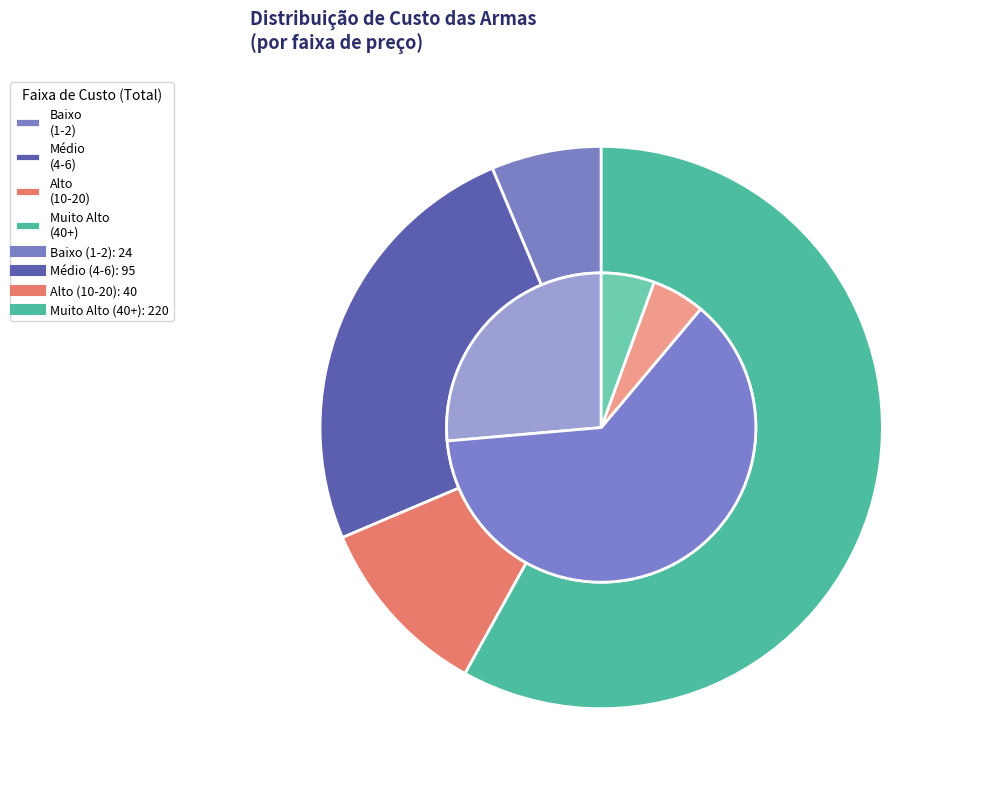

Does any single category account for the majority?

No